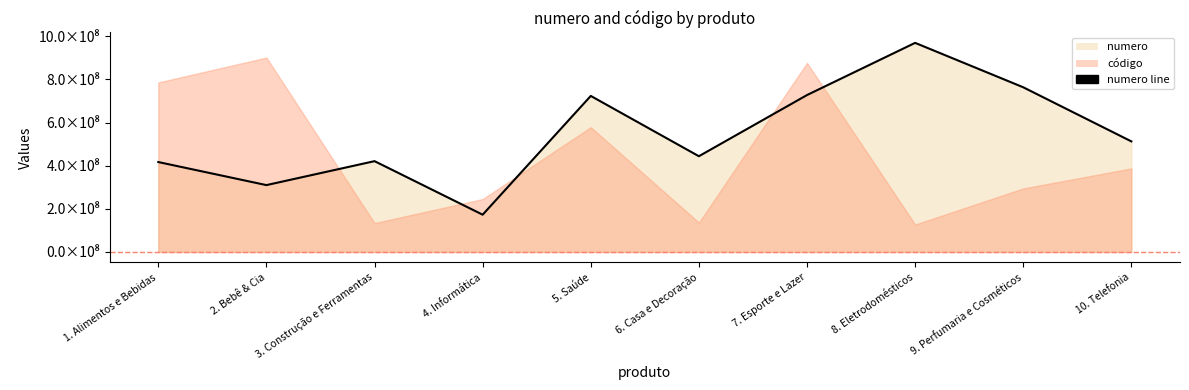

Is it true that the value at 9. Perfumaria e Cosméticos is 763766750?

True